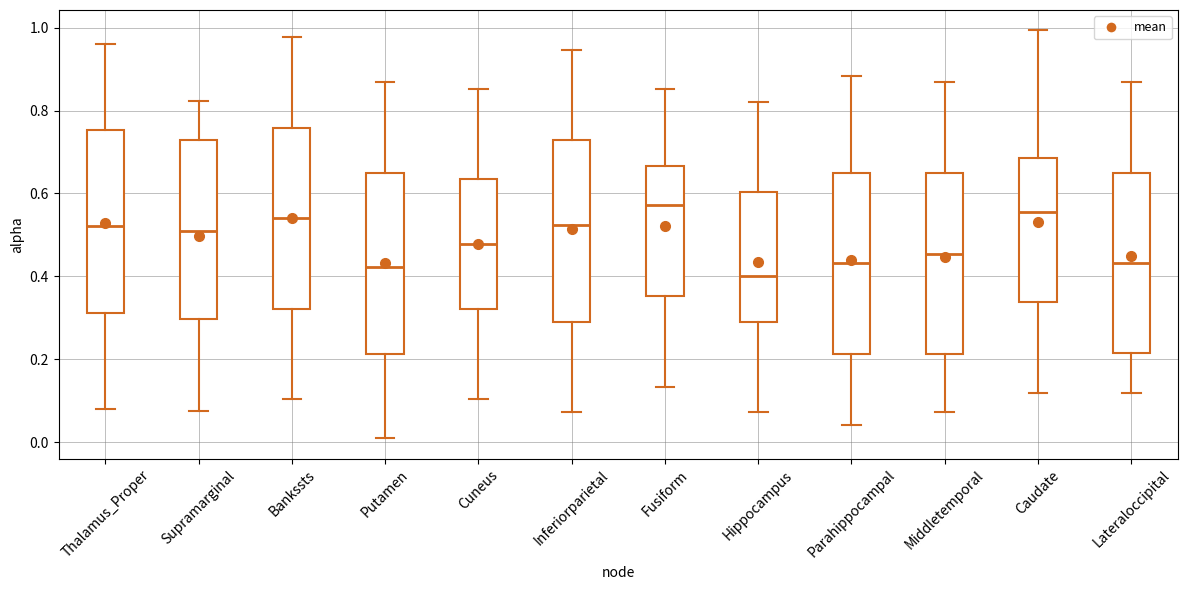

Reading left to right, read every box against the y-axis: the position of its median line, the range the box covers, and the ends of its whiskers. The values are not printed on the chart, so give them approximately, as read against the axis.

Thalamus_Proper: median 0.52, box 0.32 to 0.76, whiskers 0.08 to 0.96
Supramarginal: median 0.52, box 0.30 to 0.72, whiskers 0.08 to 0.82
Bankssts: median 0.54, box 0.32 to 0.76, whiskers 0.10 to 0.98
Putamen: median 0.42, box 0.22 to 0.64, whiskers 0.00 to 0.86
Cuneus: median 0.48, box 0.32 to 0.64, whiskers 0.10 to 0.86
Inferiorparietal: median 0.52, box 0.30 to 0.72, whiskers 0.08 to 0.94
Fusiform: median 0.58, box 0.36 to 0.66, whiskers 0.14 to 0.86
Hippocampus: median 0.40, box 0.30 to 0.60, whiskers 0.08 to 0.82
Parahippocampal: median 0.44, box 0.22 to 0.64, whiskers 0.04 to 0.88
Middletemporal: median 0.46, box 0.22 to 0.64, whiskers 0.08 to 0.86
Caudate: median 0.56, box 0.34 to 0.68, whiskers 0.12 to 1.00
Lateraloccipital: median 0.44, box 0.22 to 0.64, whiskers 0.12 to 0.86